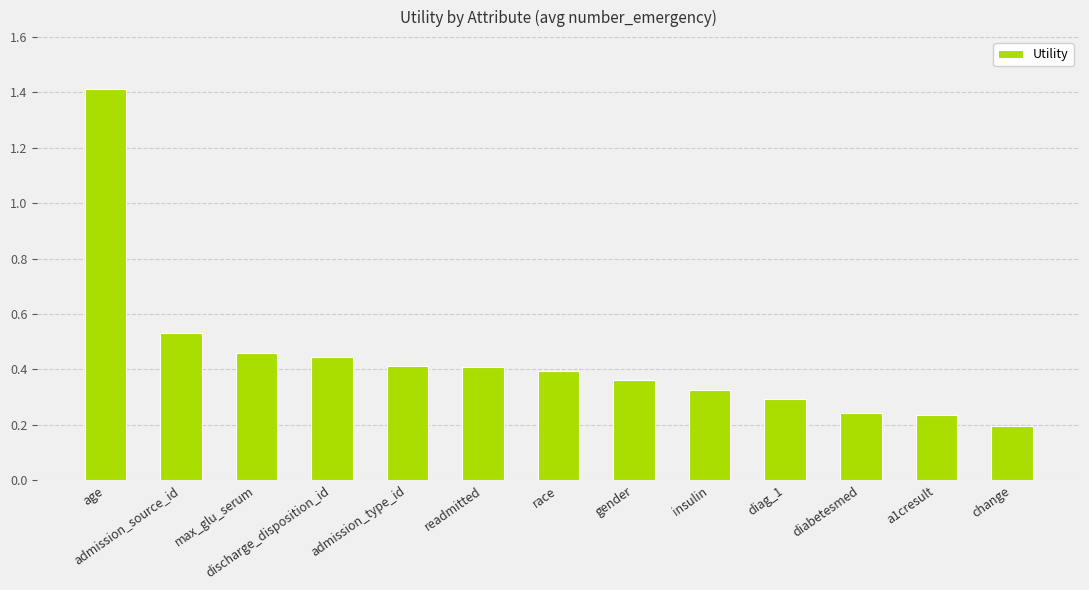

Which label corresponds to the smallest value in the chart?

change